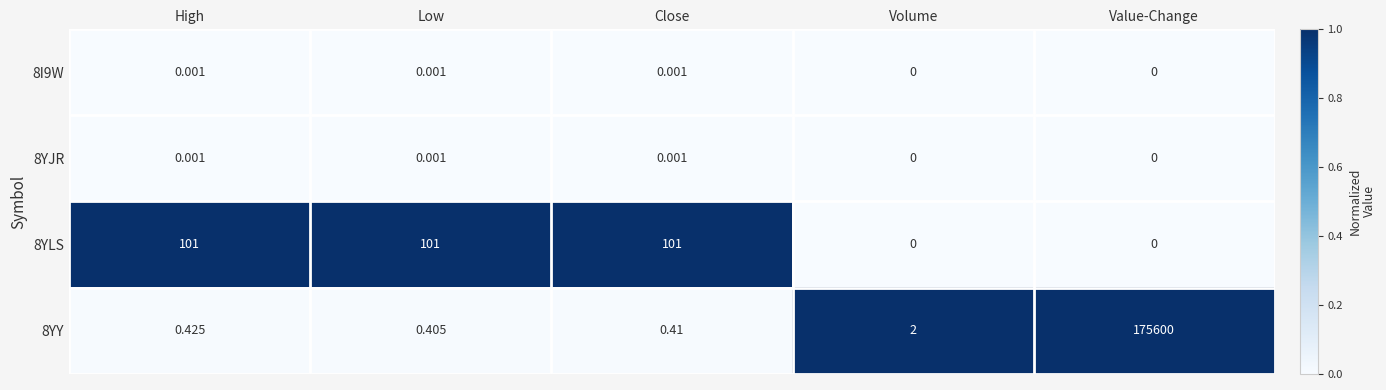

At which category is the sum across all series the highest?

Value-Change